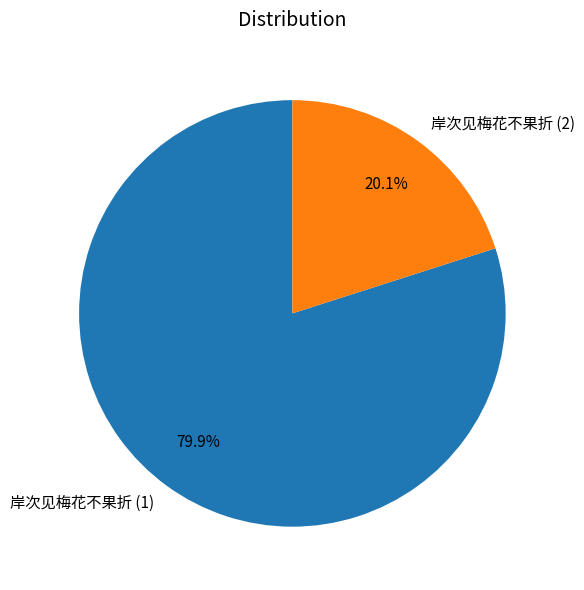

Rank the categories by value from highest to lowest.

岸次见梅花不果折 (1), 岸次见梅花不果折 (2)